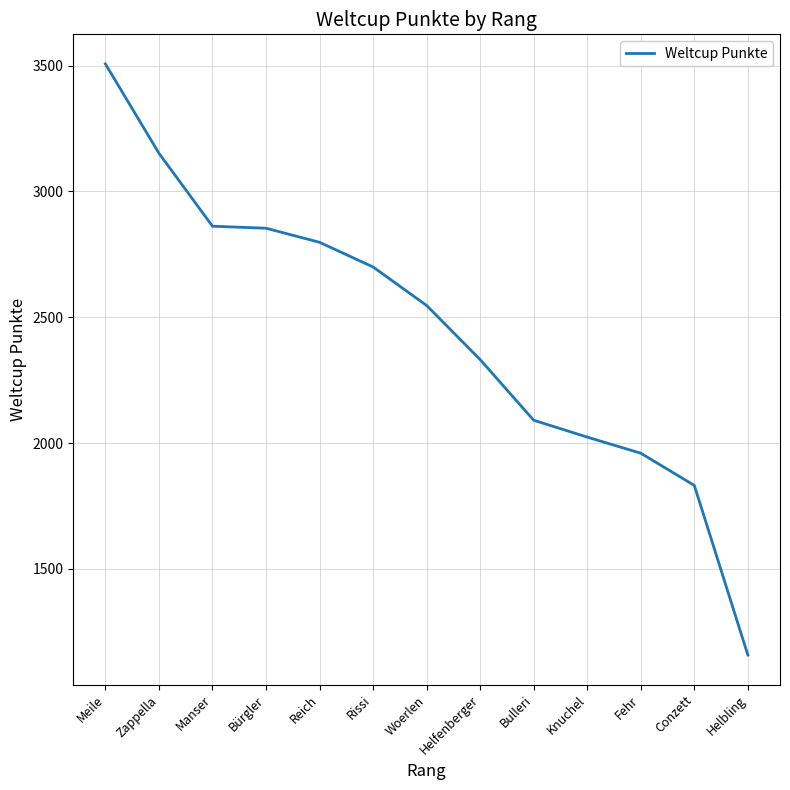

Is it true that the value at Rissi is 2700?

True